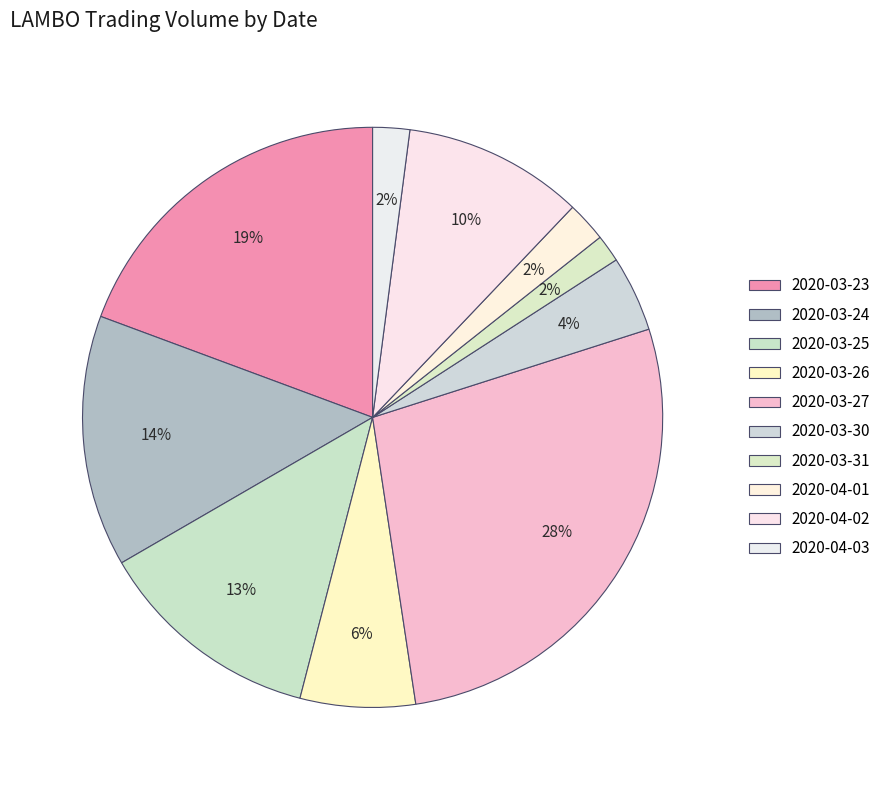

Which category has the biggest portion of the pie?

2020-03-27